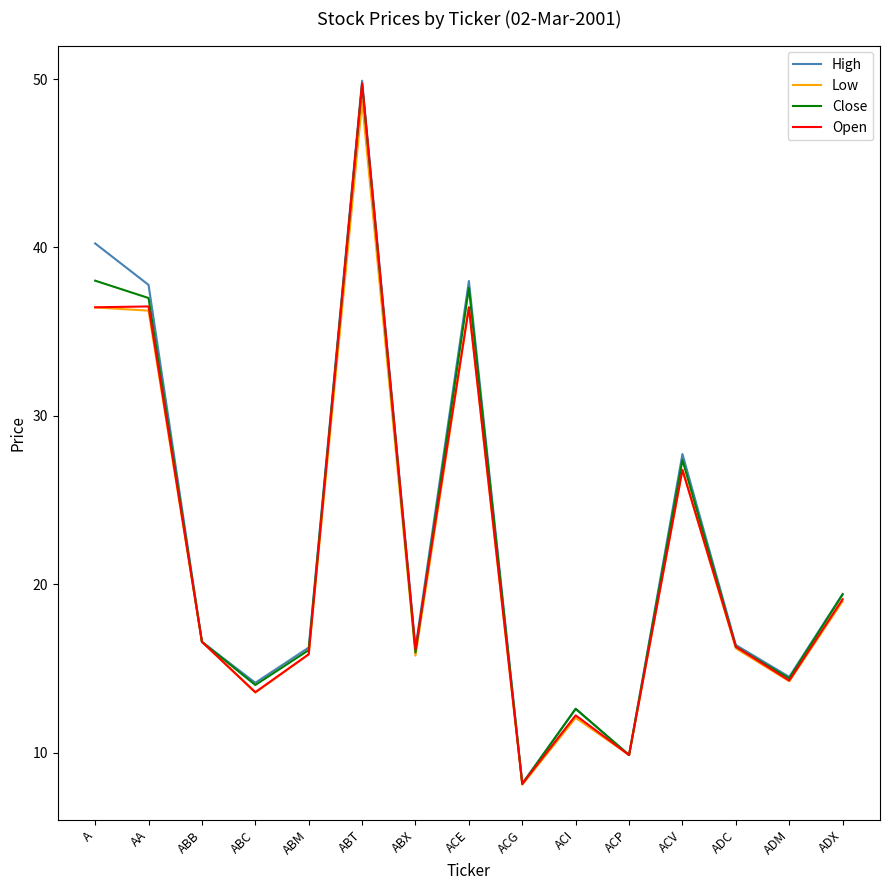

In High, how many points are higher than both neighbors (excluding endpoints)?

4